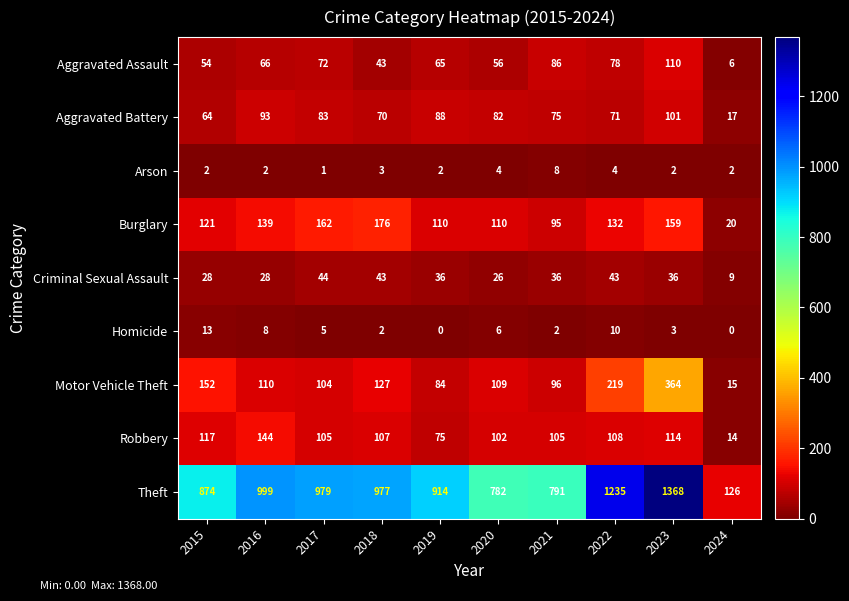

Which series has the widest spread of values?

Theft